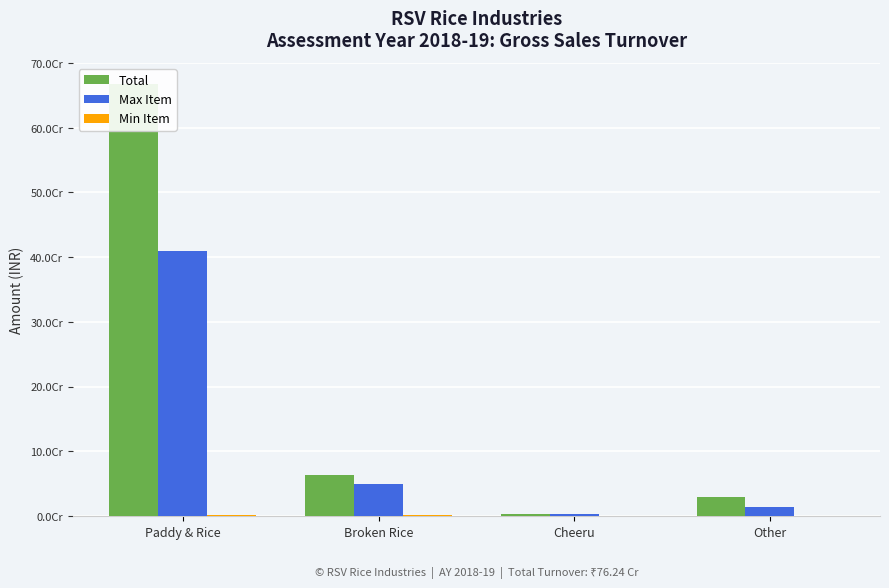

List the series in order of their overall mean, highest first.

Total, Max Item, Min Item